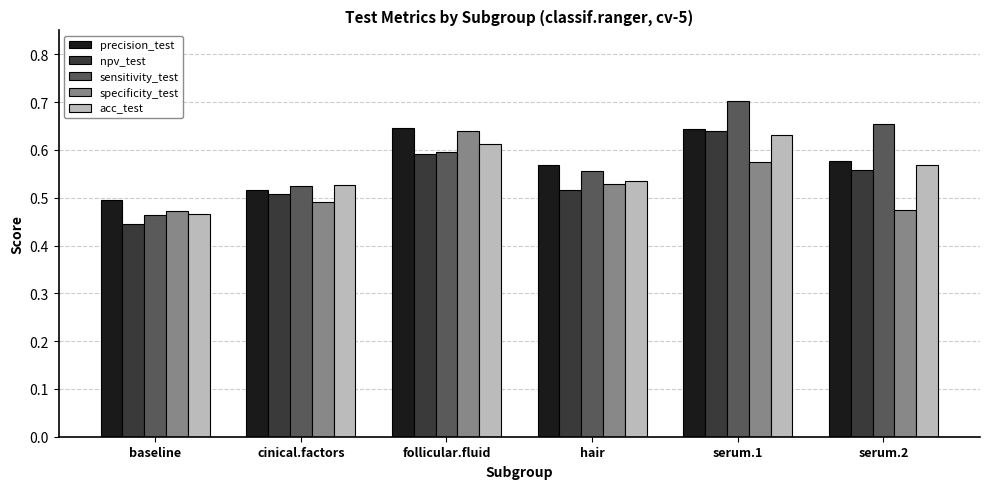

True or false: acc_test has a value of 0.5 at baseline.

True